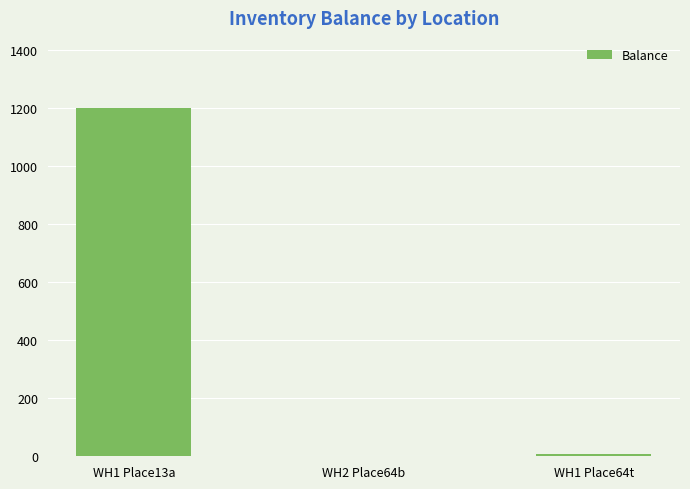

Reading right to left, transcribe all the data shown in this chart.

WH1 Place64t=7	WH2 Place64b=0	WH1 Place13a=1200